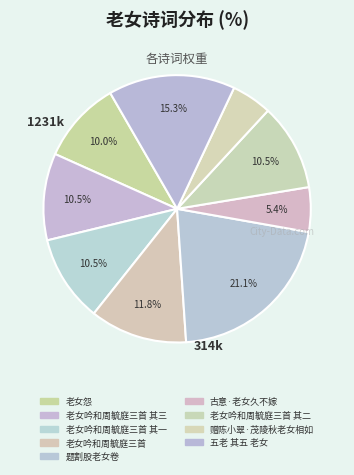

Rank the categories by value from highest to lowest.

题割股老女卷, 五老 其五 老女, 老女吟和周毓庭三首, 老女吟和周毓庭三首 其三, 老女吟和周毓庭三首 其二, 老女吟和周毓庭三首 其一, 老女怨, 古意·老女久不嫁, 赠陈小翠·茂陵秋老女相如